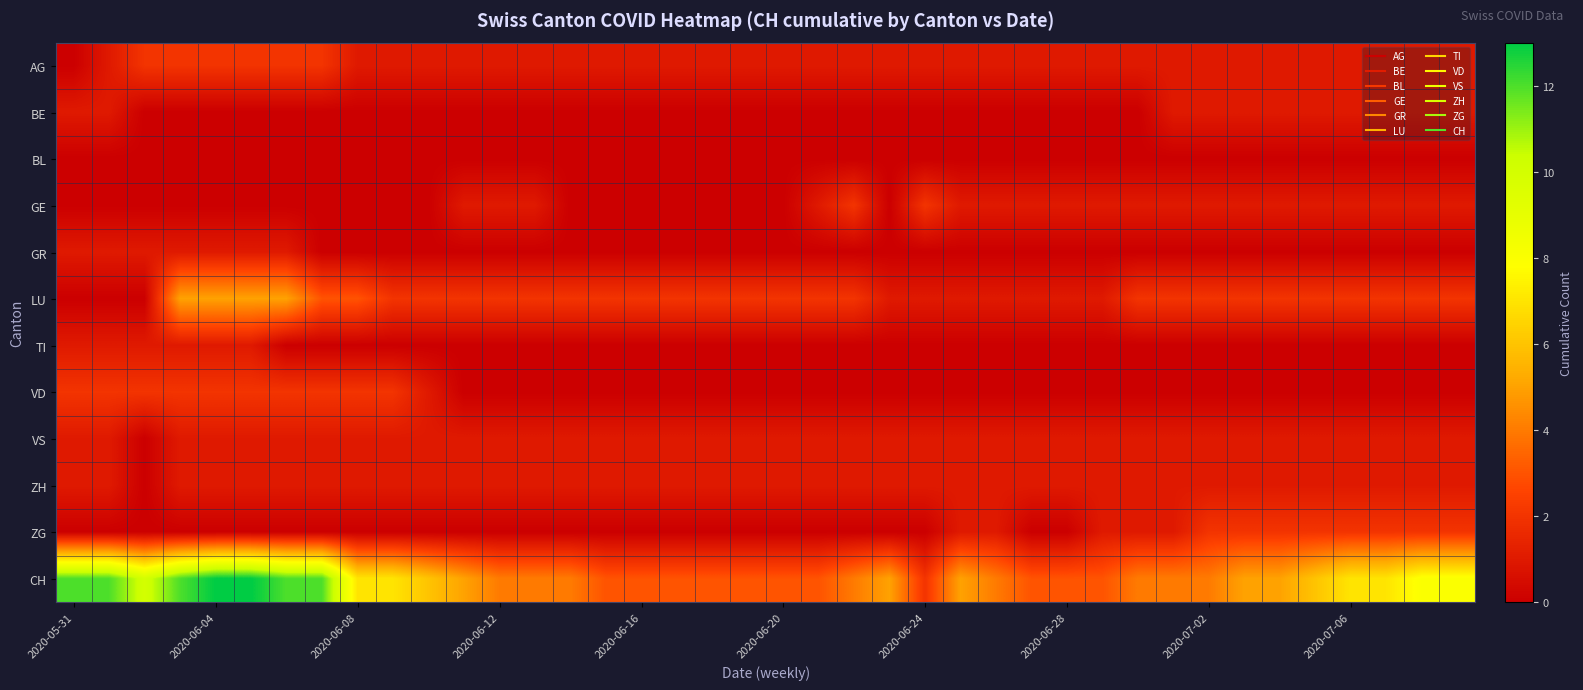

Rank the series by their maximum value, from lowest to highest.

BL, BE, GR, TI, VS, ZH, AG, GE, VD, ZG, LU, CH